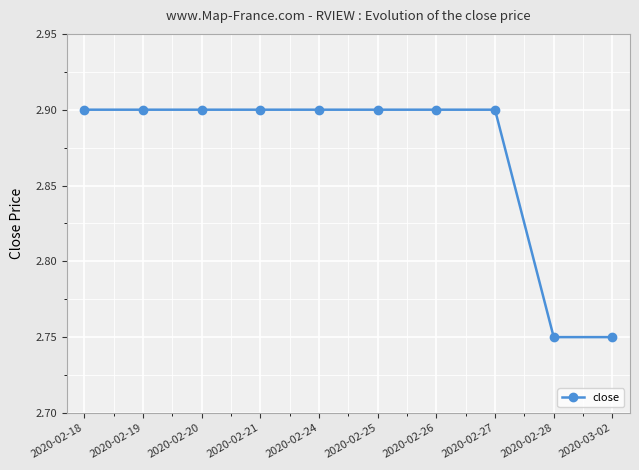

What is the approximate value at 2020-02-21?

2.9